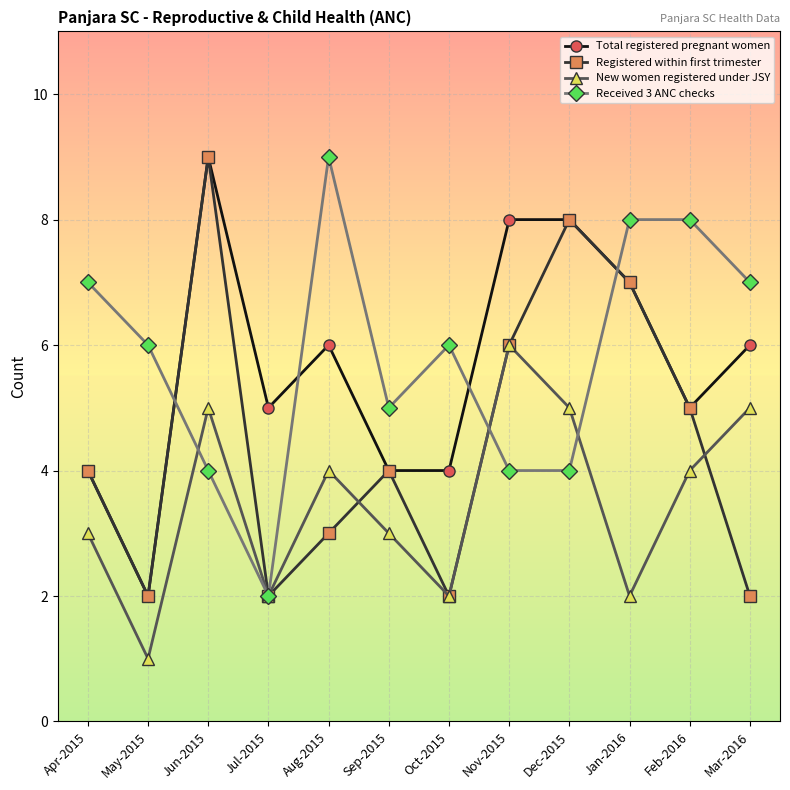

How many times do Total registered pregnant women and Received 3 ANC checks cross each other?

4